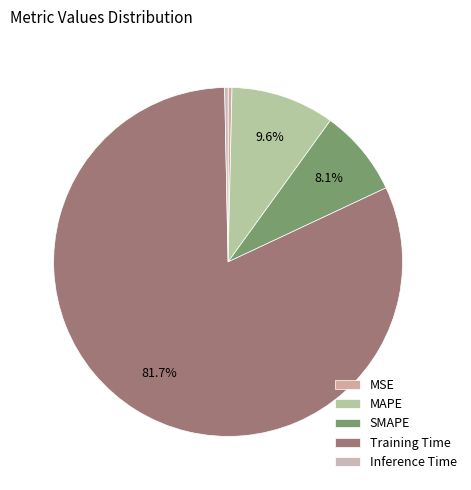

Does any single category account for the majority?

Yes